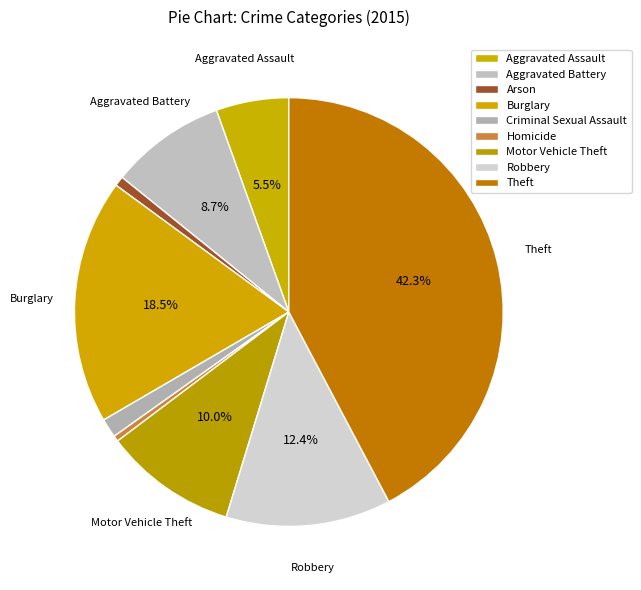

To the nearest percent, what percentage of the pie is Motor Vehicle Theft?

10%